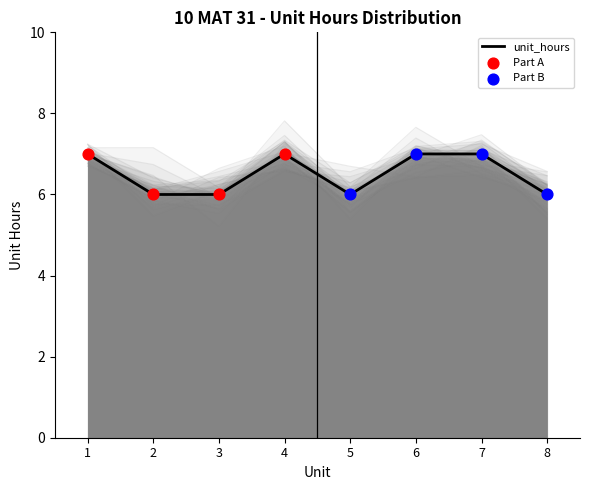

Which has a higher value, 6 or 3?

6